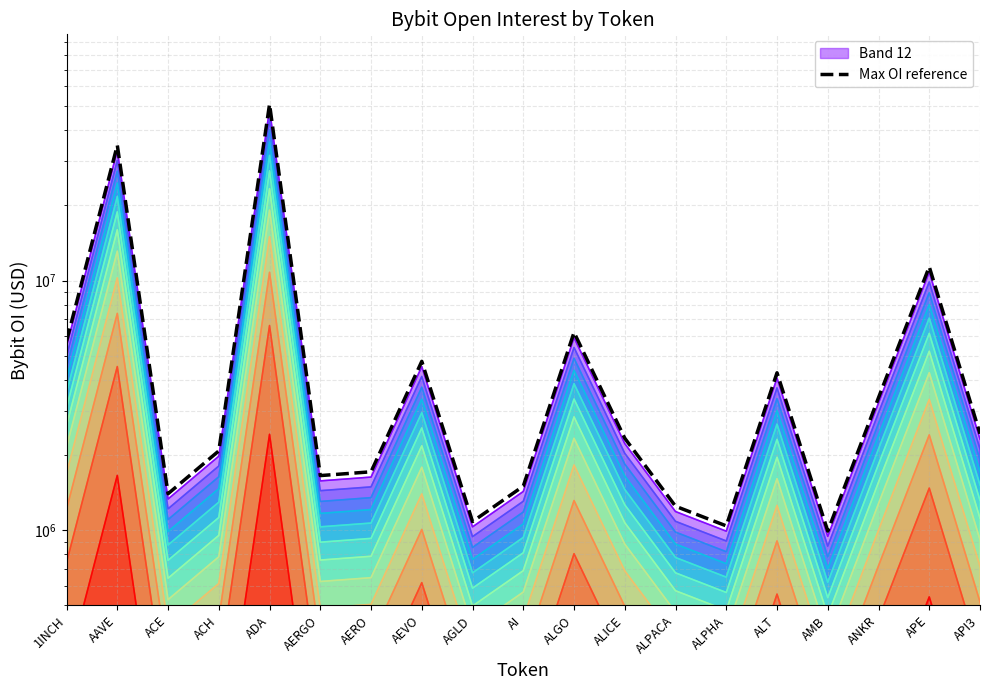

Count the number of categories in the chart.

19